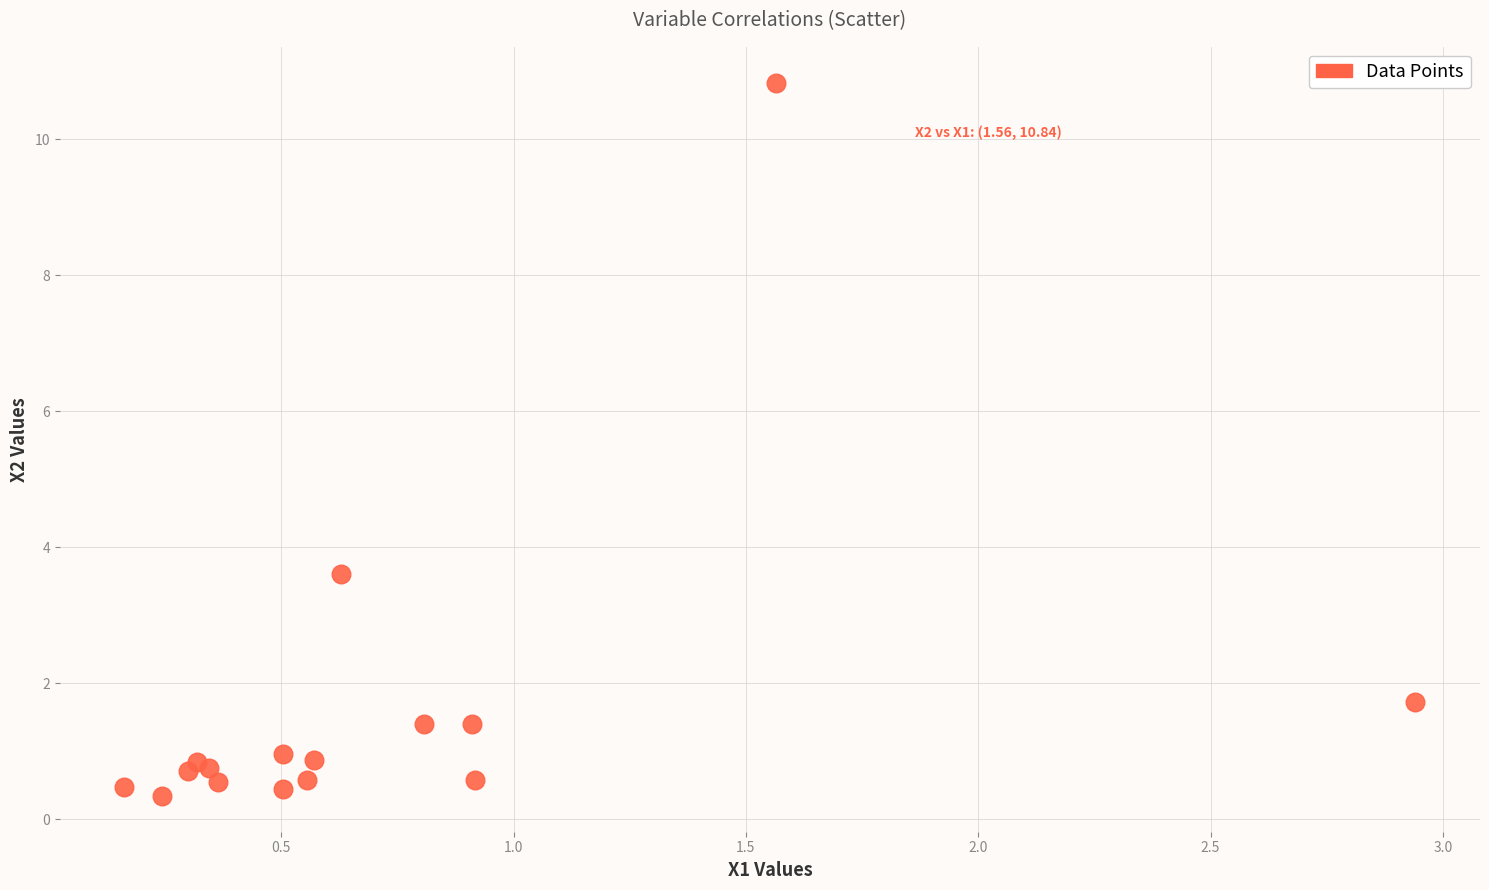

What Y value in the scatter plot is closest to 5?

3.6